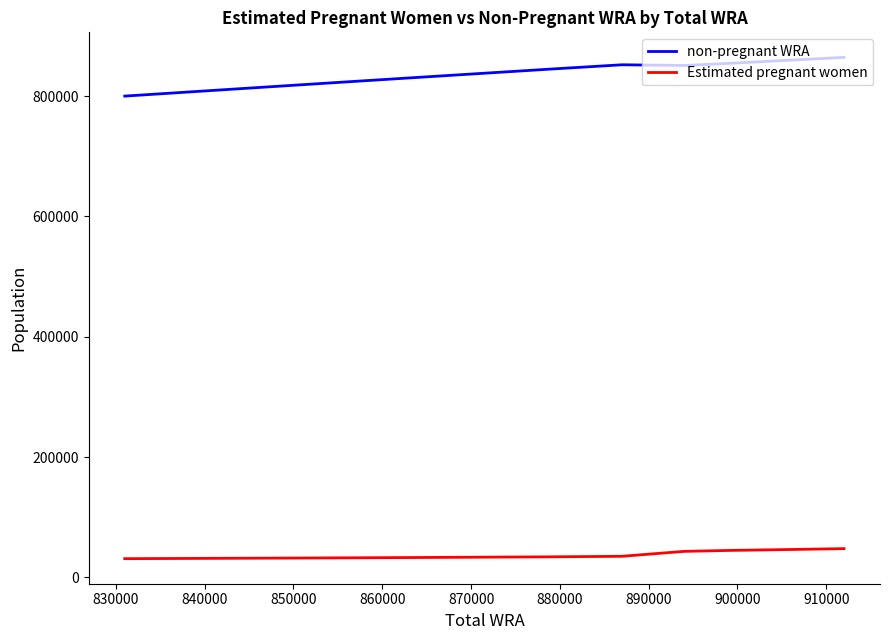

How many lines are shown in the chart?

2